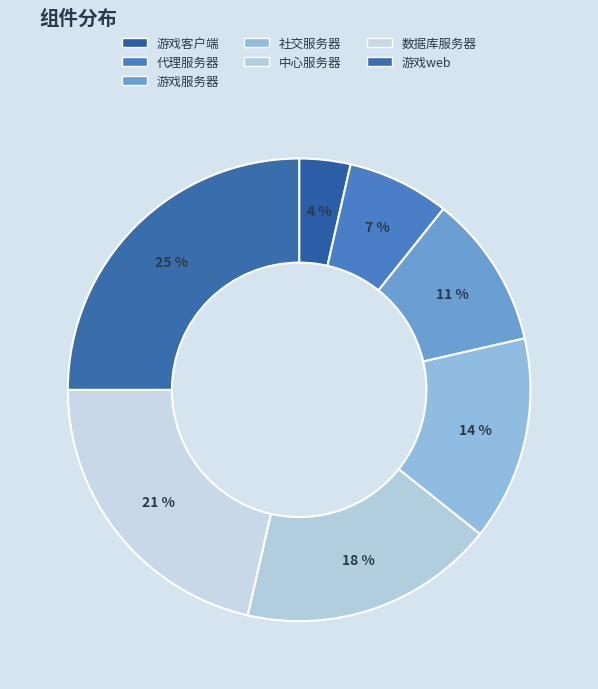

Does 游戏web account for over 50% of the chart?

No